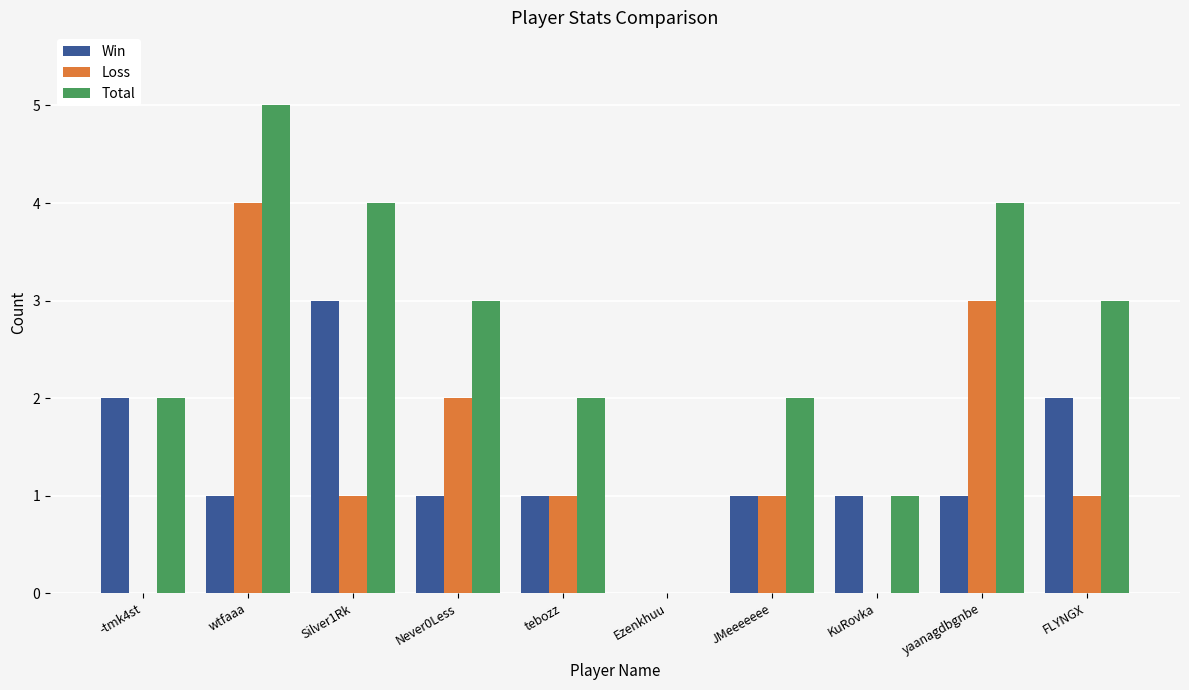

Reading left to right, list all the values displayed in this chart.

Win: -tmk4st=2	wtfaaa=1	Silver1Rk=3	Never0Less=1	tebozz=1	Ezenkhuu=0	JMeeeeeee=1	KuRovka=1	yaanagdbgnbe=1	FLYNGX=2
Loss: -tmk4st=0	wtfaaa=4	Silver1Rk=1	Never0Less=2	tebozz=1	Ezenkhuu=0	JMeeeeeee=1	KuRovka=0	yaanagdbgnbe=3	FLYNGX=1
Total: -tmk4st=2	wtfaaa=5	Silver1Rk=4	Never0Less=3	tebozz=2	Ezenkhuu=0	JMeeeeeee=2	KuRovka=1	yaanagdbgnbe=4	FLYNGX=3